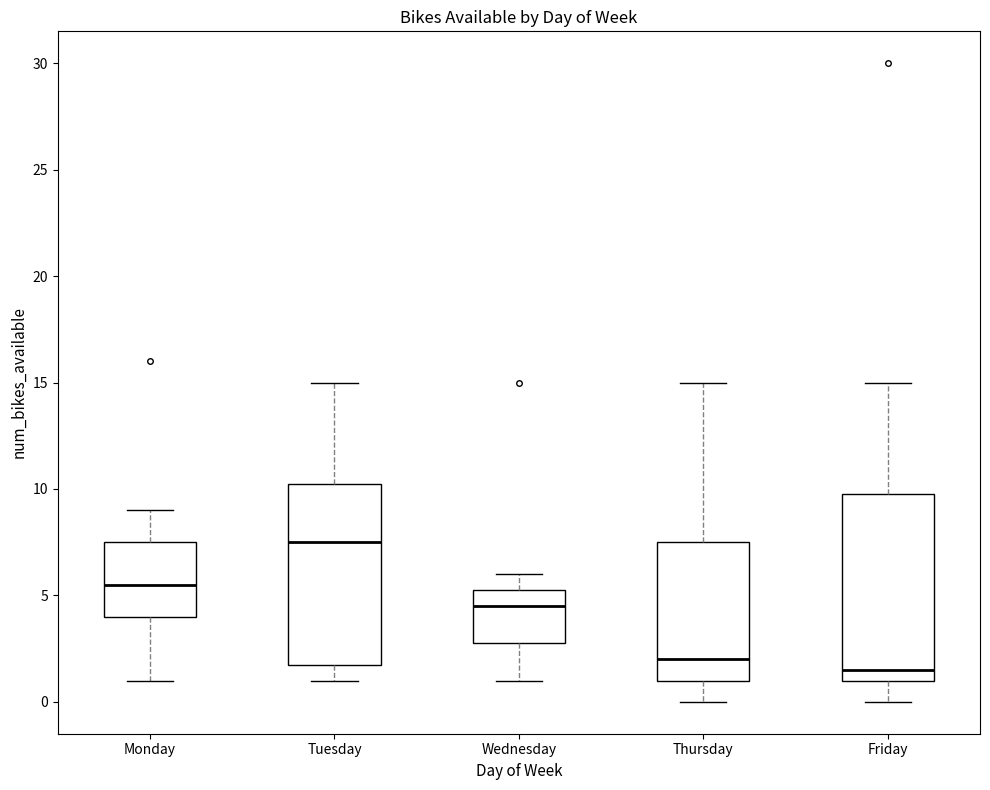

Reading left to right, read every box against the y-axis: the position of its median line, the range the box covers, and the ends of its whiskers. The values are not printed on the chart, so give them approximately, as read against the axis.

Monday: median 5.5, box 4.0 to 7.5, whiskers 1.0 to 9.0
Tuesday: median 7.5, box 2.0 to 10.5, whiskers 1.0 to 15.0
Wednesday: median 4.5, box 3.0 to 5.5, whiskers 1.0 to 6.0
Thursday: median 2.0, box 1.0 to 7.5, whiskers 0.0 to 15.0
Friday: median 1.5, box 1.0 to 10.0, whiskers 0.0 to 15.0